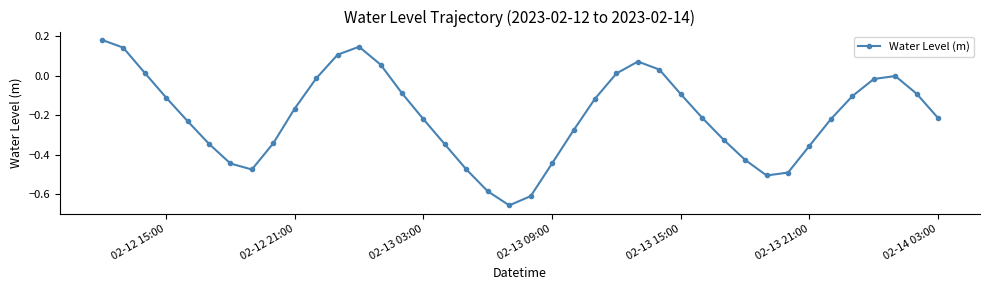

True or false: there are more than 2 points higher than both neighbors.

True